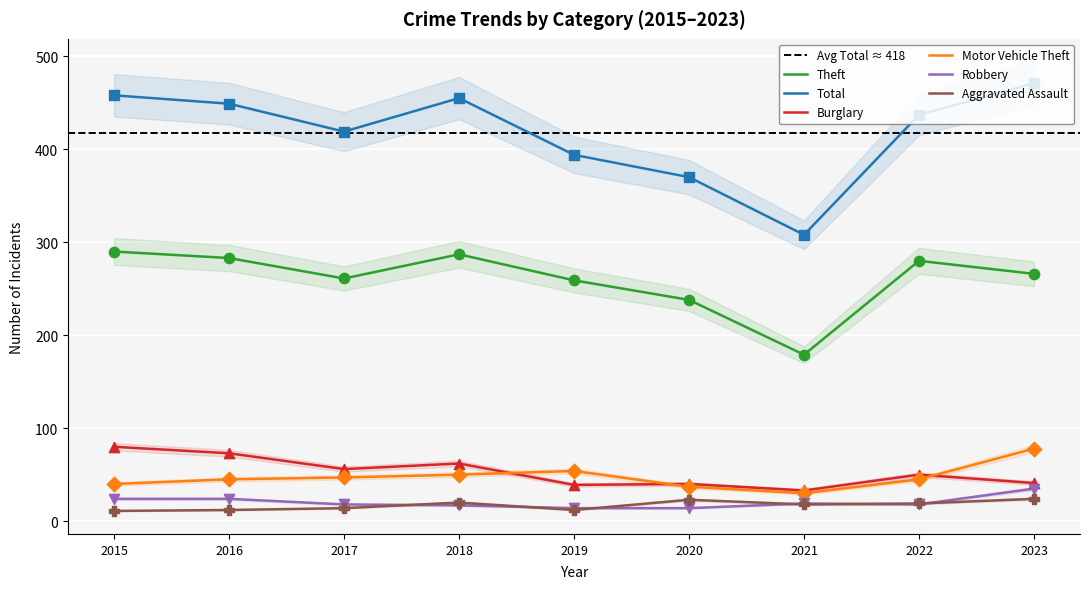

What are all the series names shown in the legend?

Theft, Total, Burglary, Motor Vehicle Theft, Robbery, Aggravated Assault